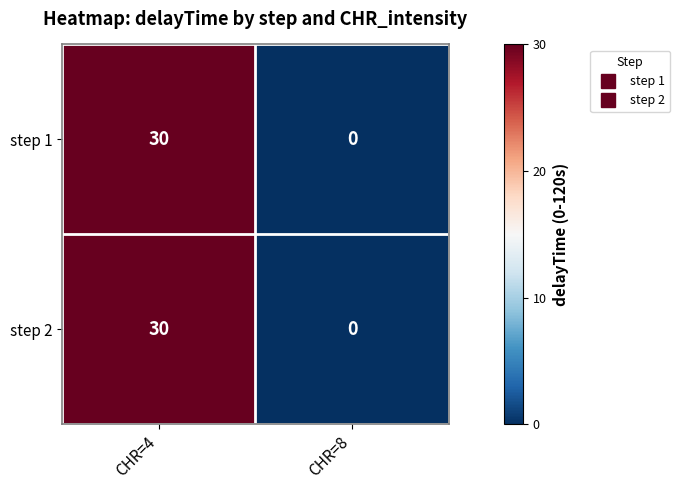

What is the difference between the maximum and minimum values in the step 2 series?

30